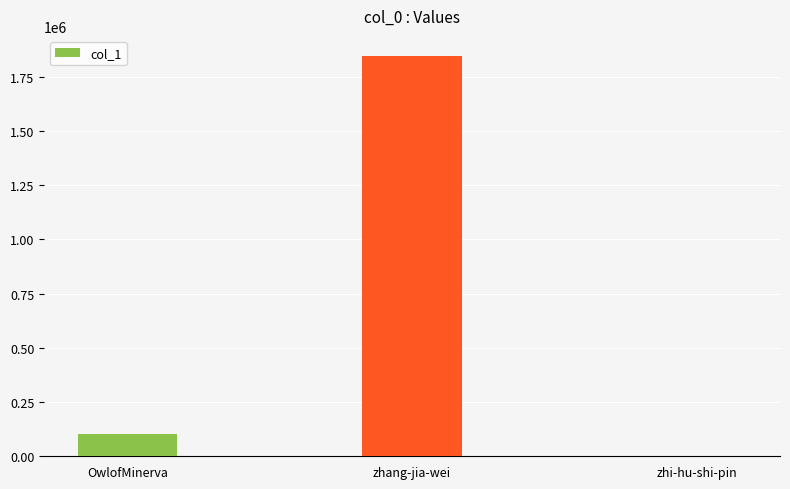

Which has a higher value, zhang-jia-wei or zhi-hu-shi-pin?

zhang-jia-wei